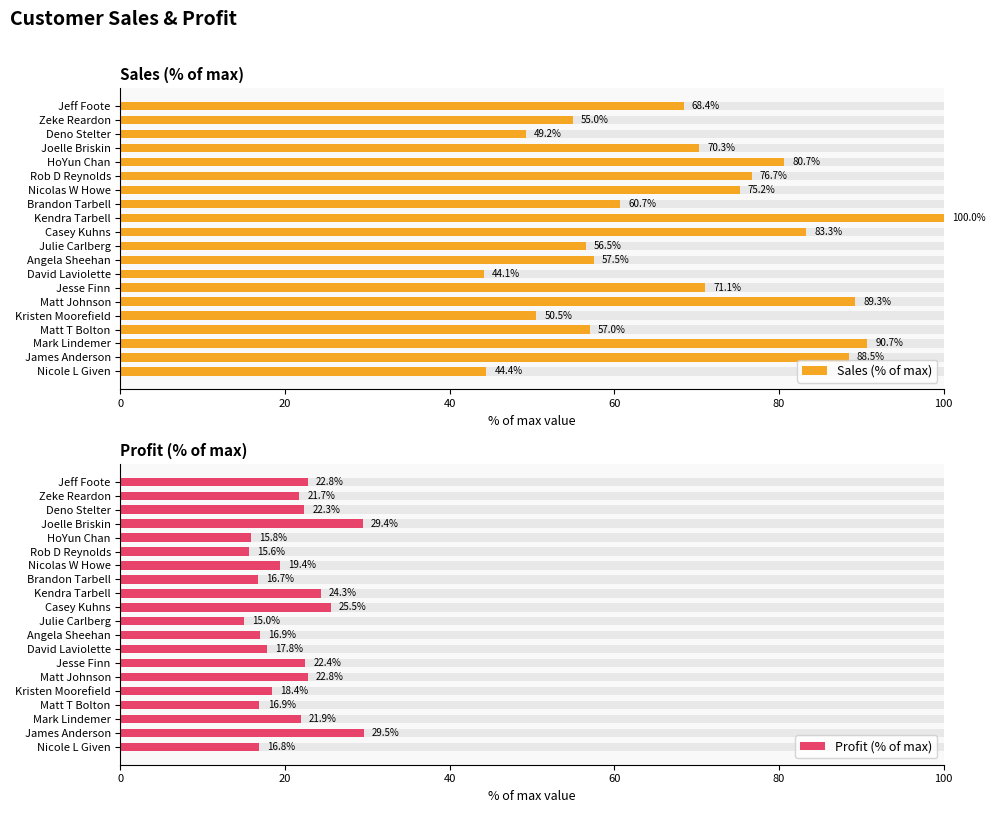

What is the spread (max minus min) of values at Zeke Reardon?

33.3